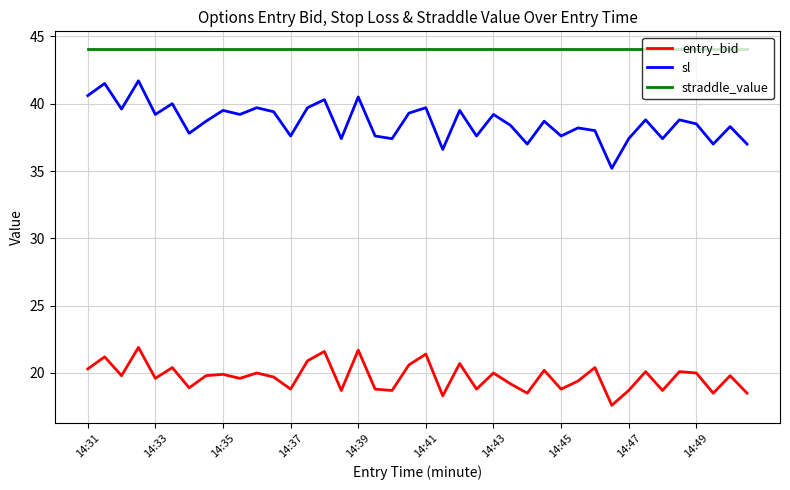

True or false: entry_bid has more than 1 interior local peaks.

True